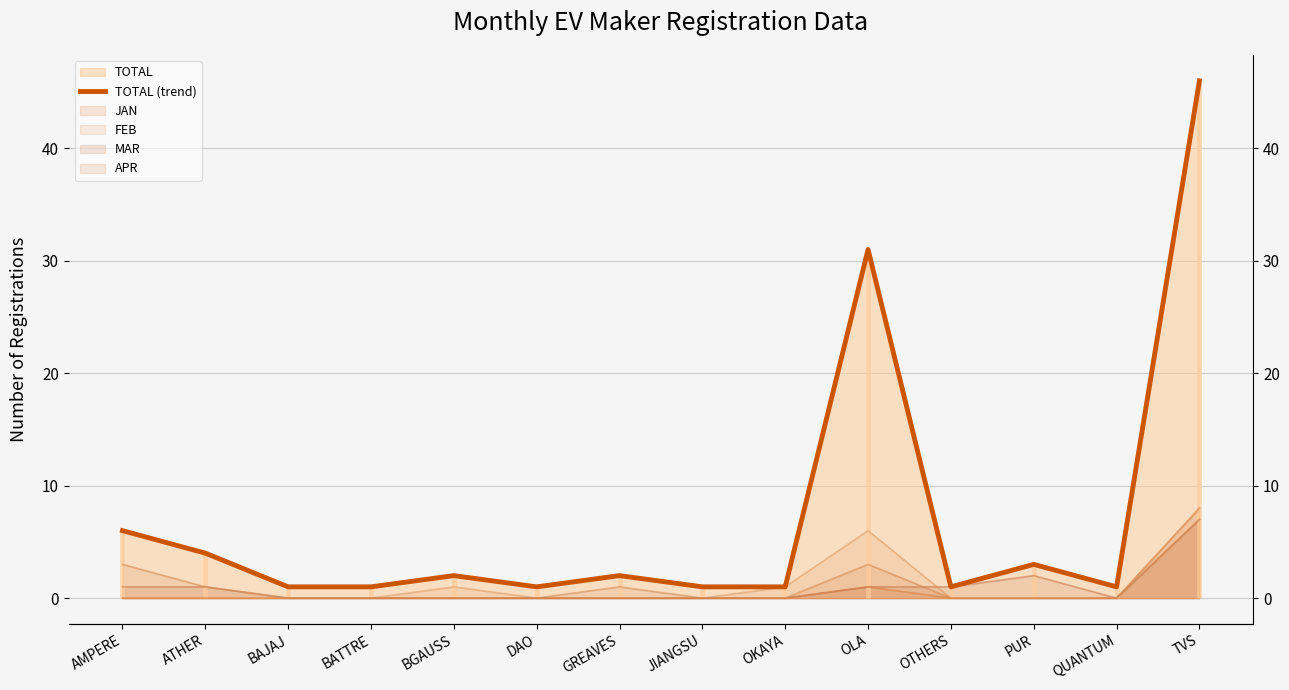

How many points are lower than both their immediate neighbors (excluding endpoints)?

3